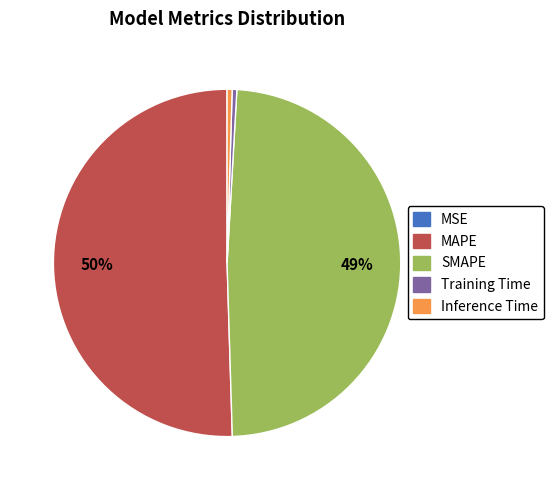

To the nearest percent, what is the average slice percentage?

20%